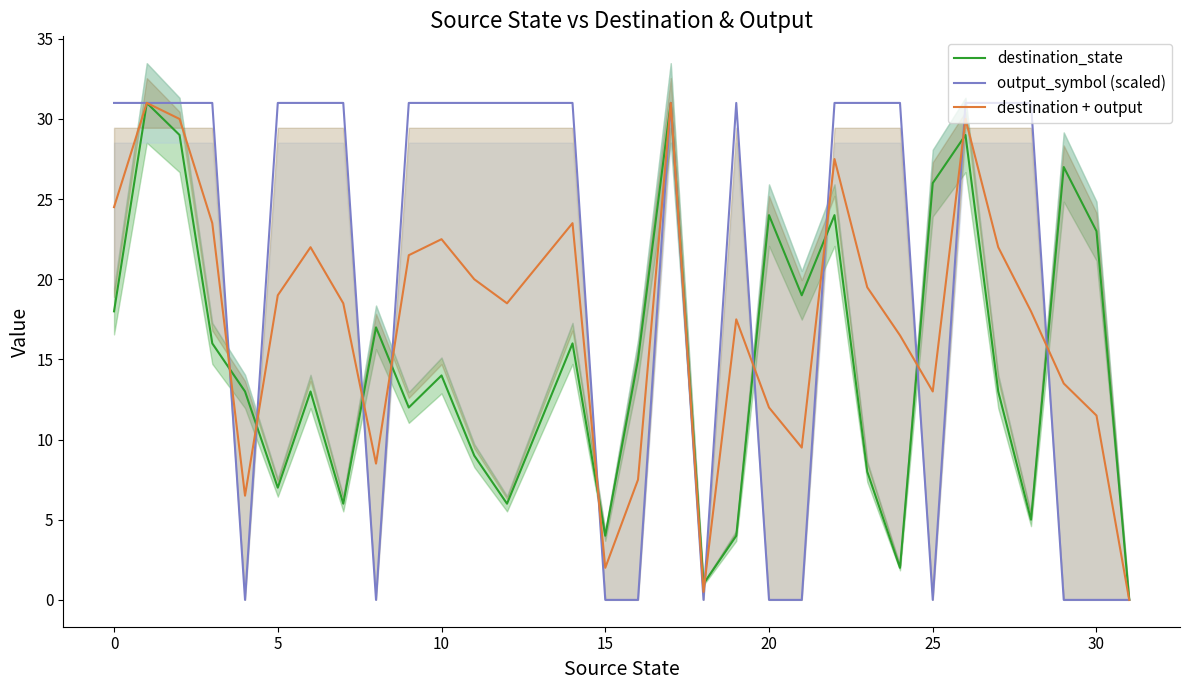

Rank the series by their maximum value, from lowest to highest.

destination_state, output_symbol (scaled), destination + output